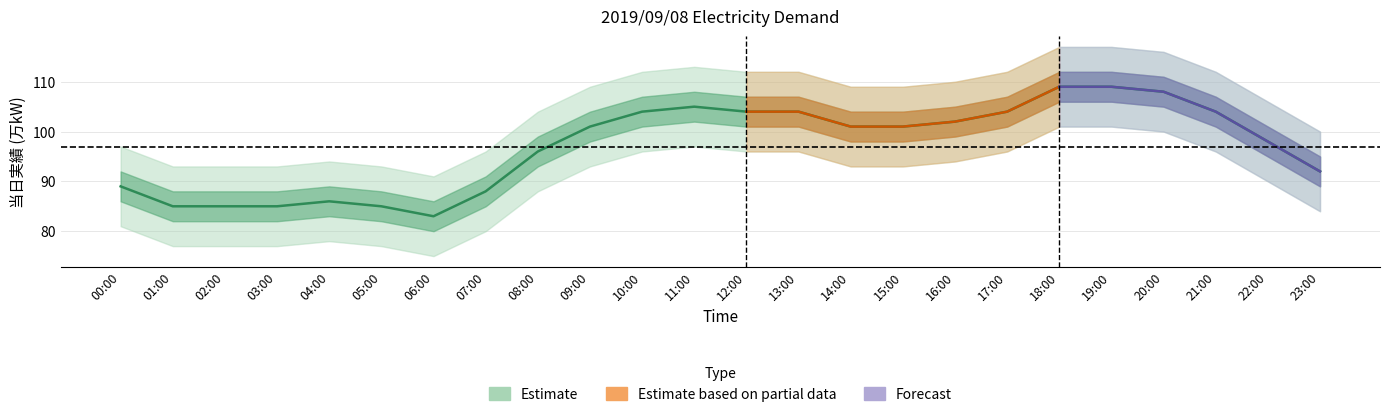

At which category does the chart reach its minimum across all series?

06:00